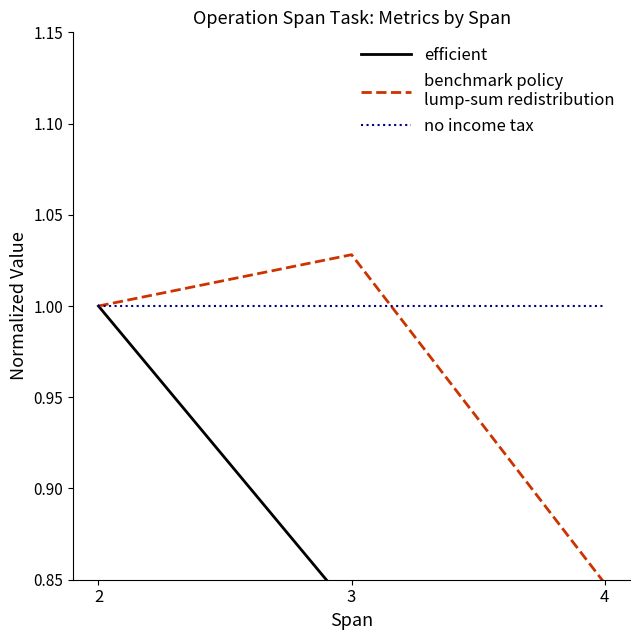

Is the value of efficient at 2 greater than the value of no income tax at 4?

No